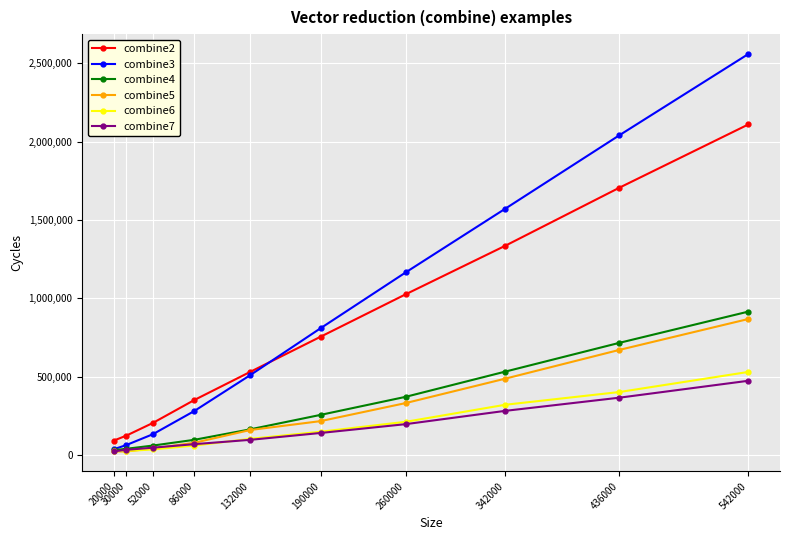

Which series has the largest range (max minus min)?

combine3